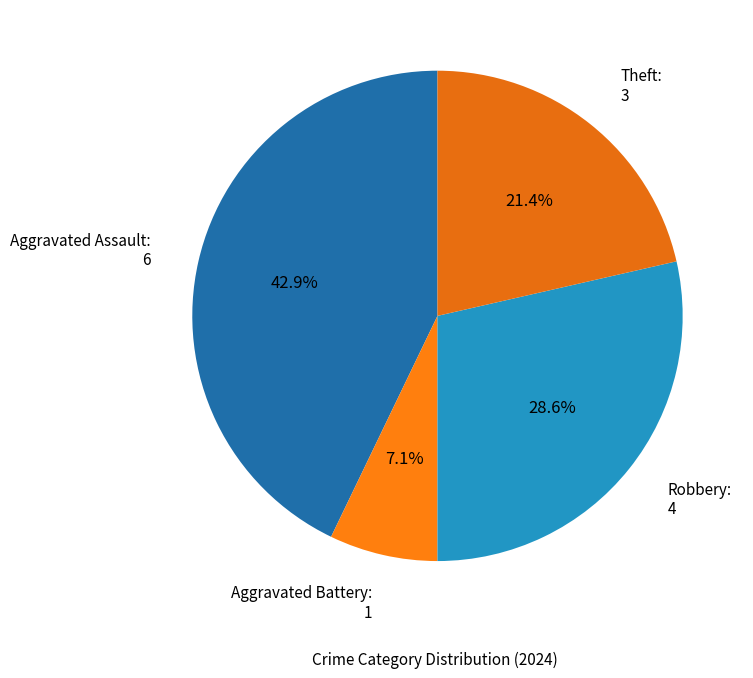

The Aggravated Assault slice represents 35% of the pie. True or false?

False